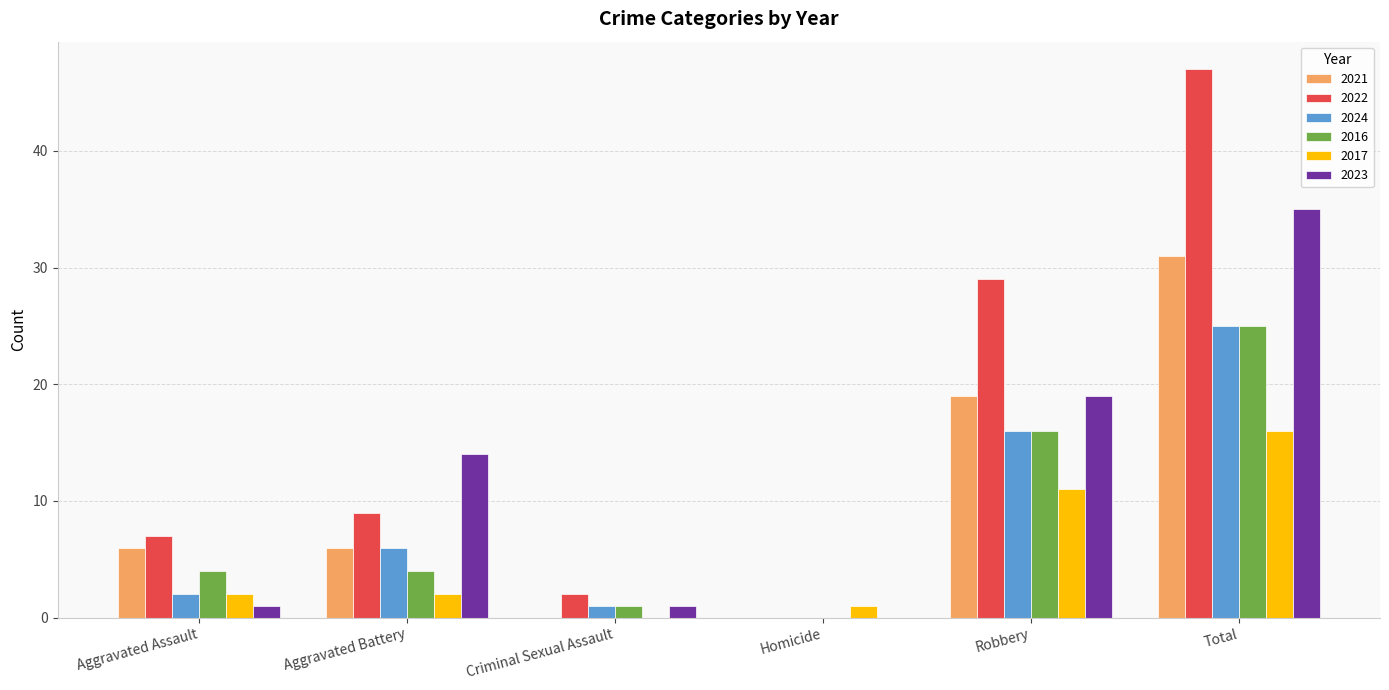

What is the sum of all 2022 values?

94